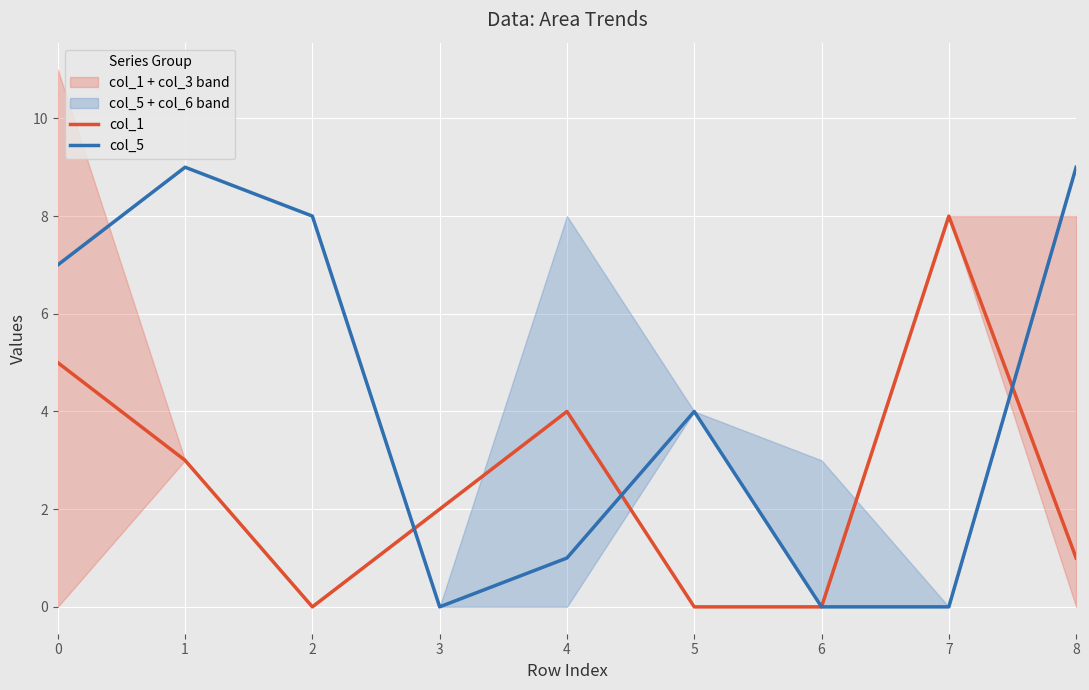

Reading left to right, transcribe all the data shown in this chart.

col_1: 0=5	1=3	2=0	3=2	4=4	5=0	6=0	7=8	8=1
col_5: 0=7	1=9	2=8	3=0	4=1	5=4	6=0	7=0	8=9